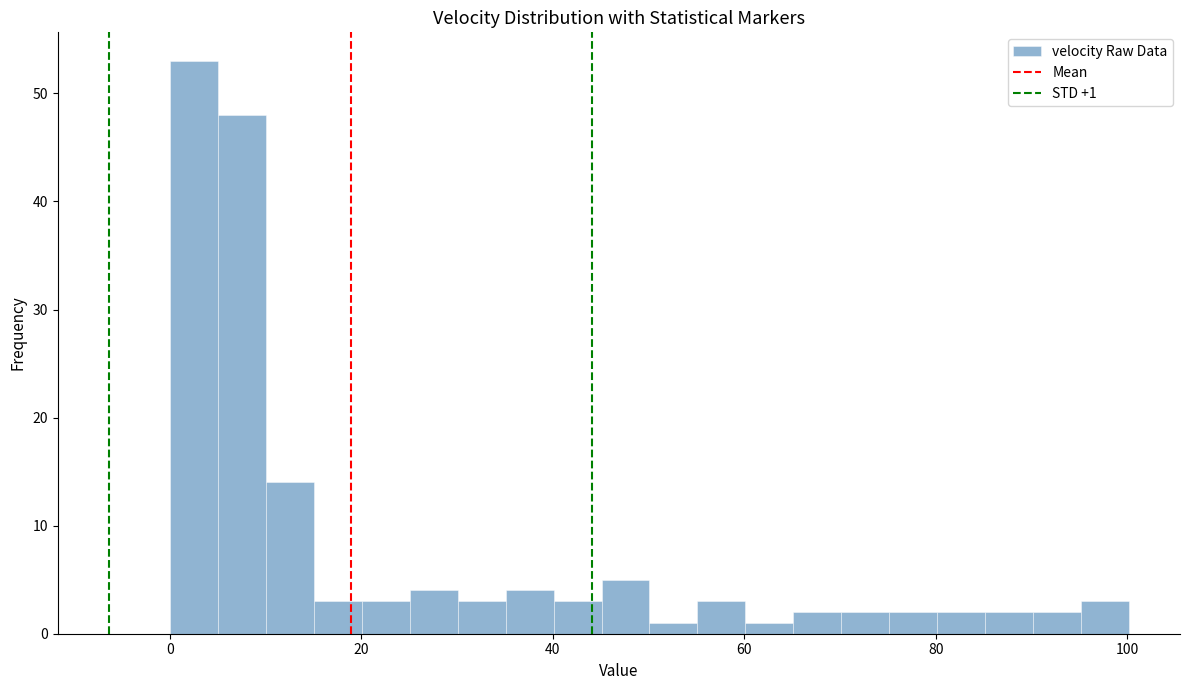

Around what value on the x-axis is the tallest bar? Give the approximate position of its centre, as read against the axis.

2